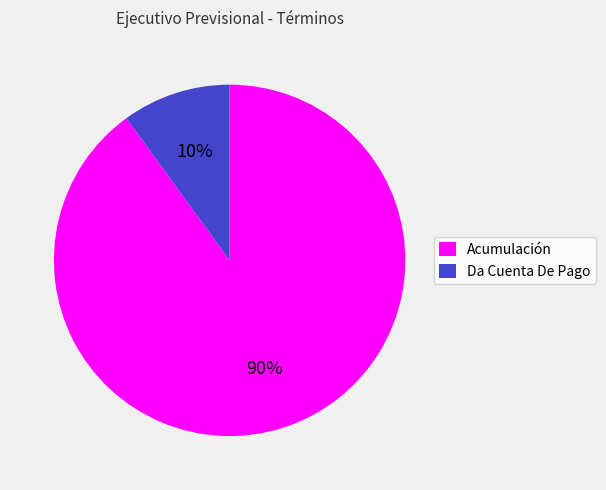

Count the number of slices in the pie.

2